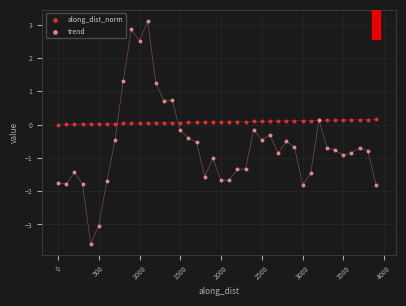

What are all the series names shown in the legend?

along_dist_norm, trend